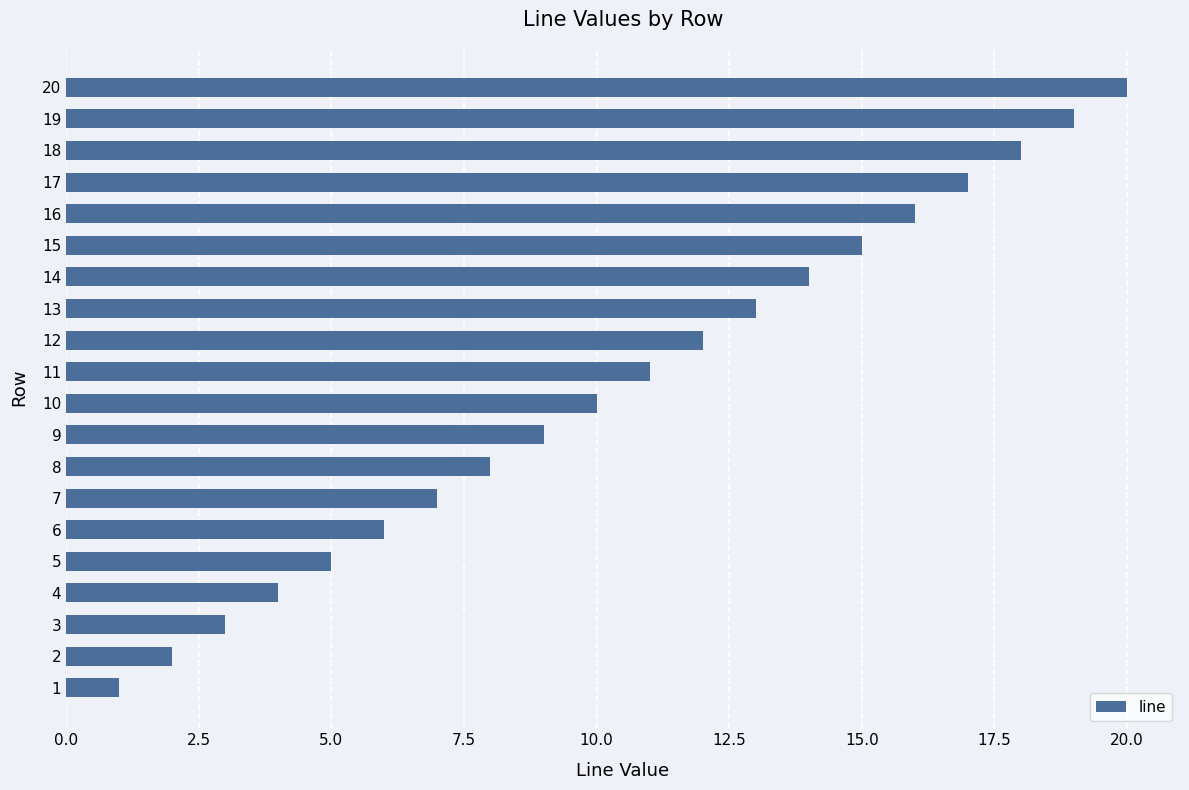

List the labels in order of value, smallest first.

1, 2, 3, 4, 5, 6, 7, 8, 9, 10, 11, 12, 13, 14, 15, 16, 17, 18, 19, 20